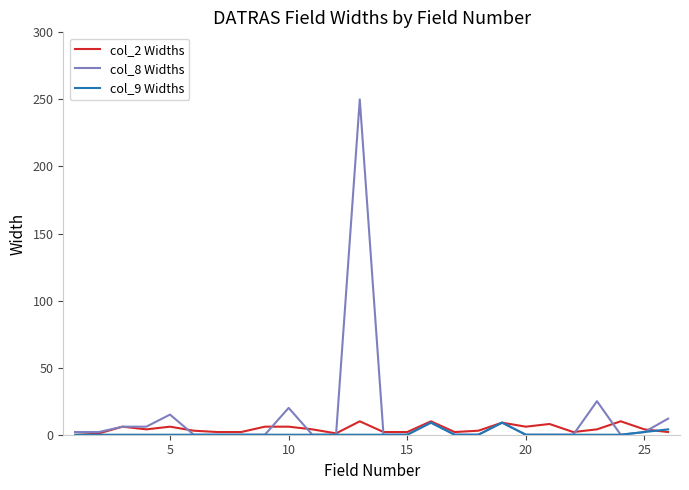

Which series has the largest range (max minus min)?

col_8 Widths